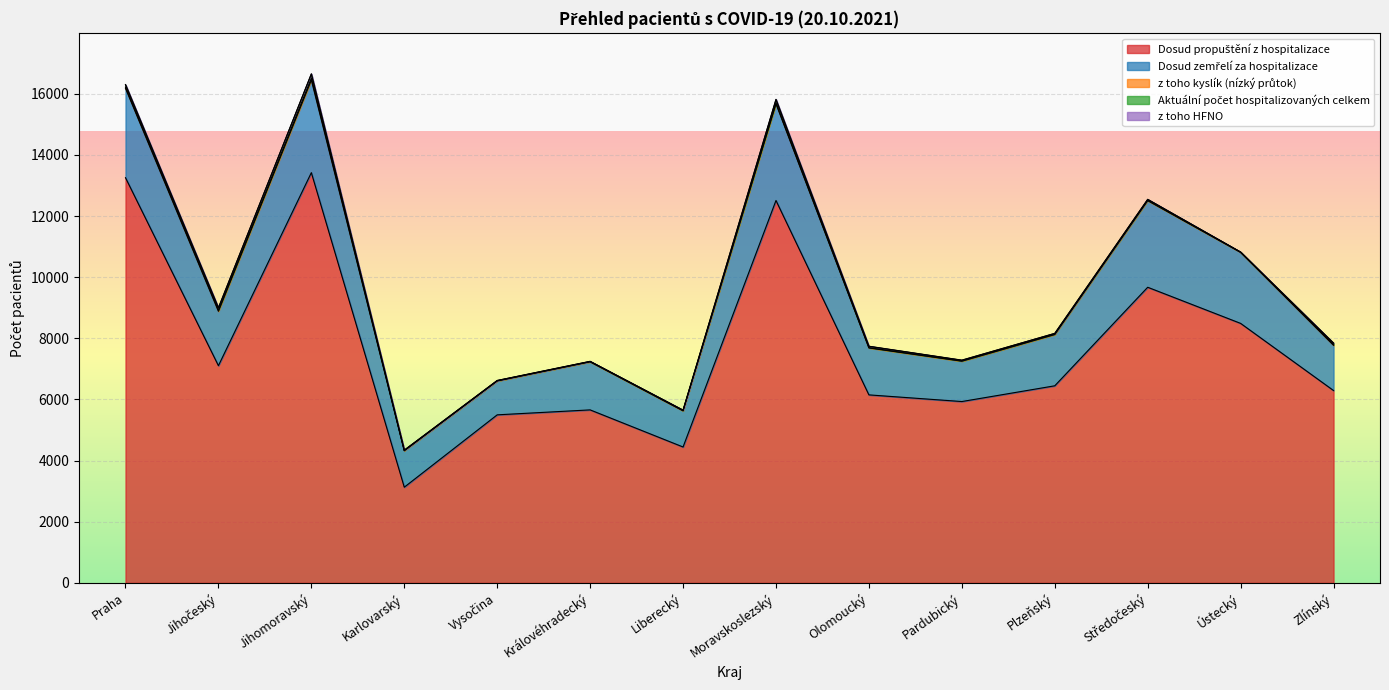

In Dosud propuštění z hospitalizace, how many points are higher than both neighbors (excluding endpoints)?

4